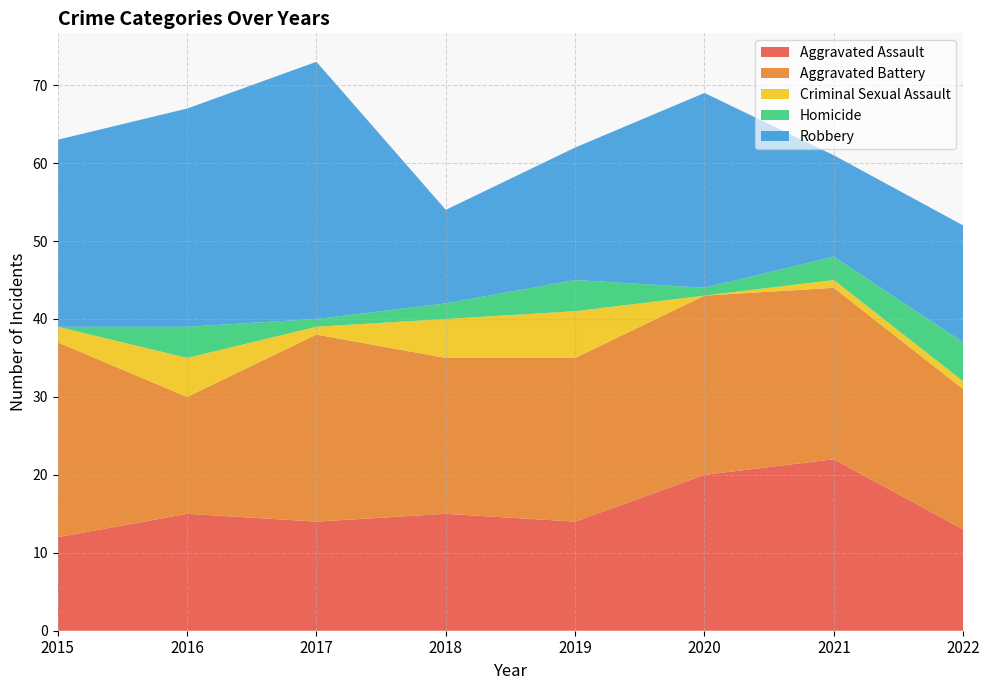

Reading left to right, extract all data points from this chart.

Aggravated Assault: 12	15	14	15	14	20	22	13
Aggravated Battery: 25	15	24	20	21	23	22	18
Criminal Sexual Assault: 2	5	1	5	6	0	1	1
Homicide: 0	4	1	2	4	1	3	5
Robbery: 24	28	33	12	17	25	13	15